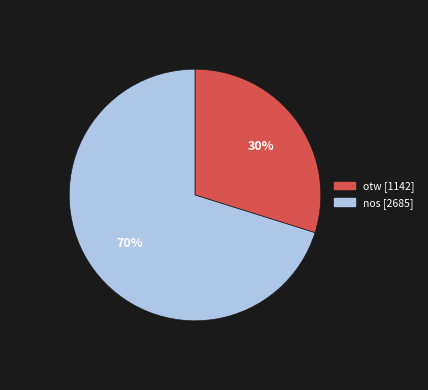

Combined, do nos and otw account for over 50%?

Yes